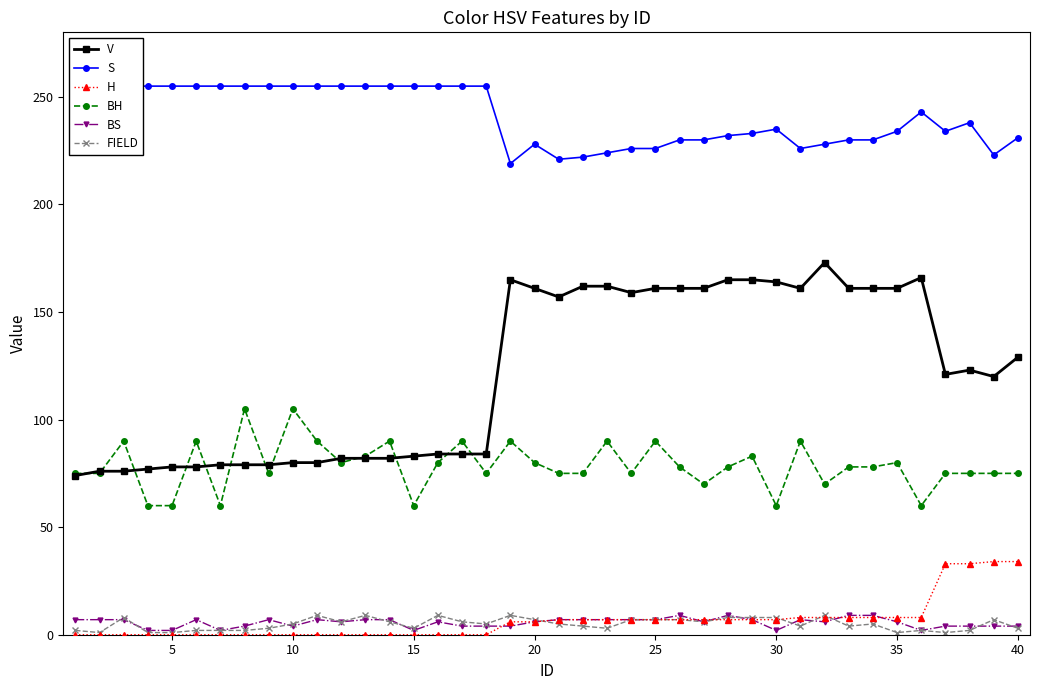

Is it true that BS equals 4 at 10?

True